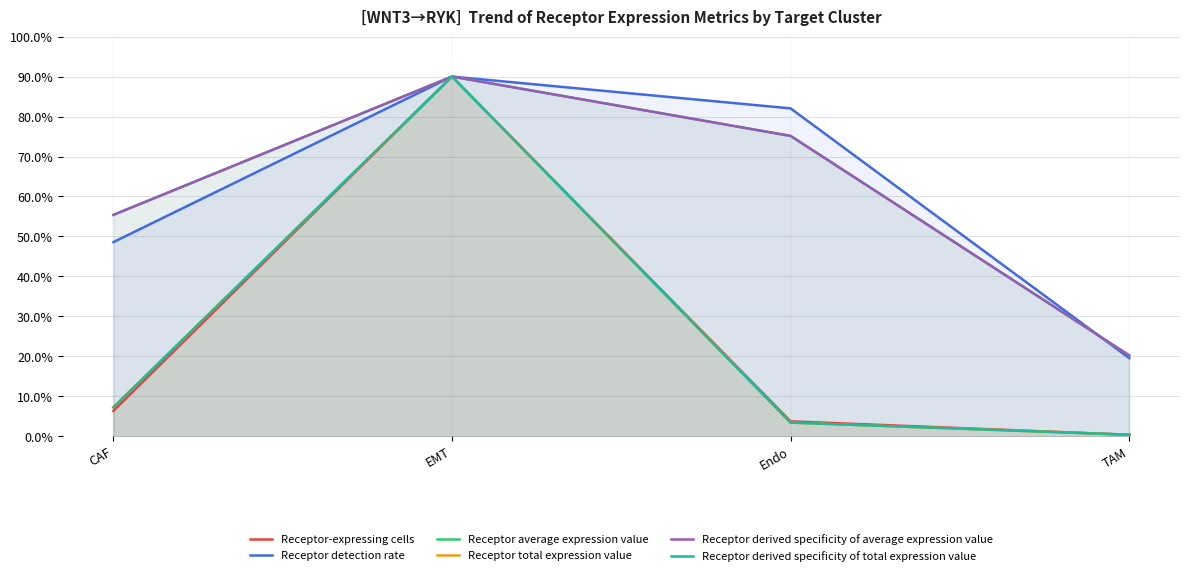

The value of Receptor average expression value at Endo is 18.5. True or false?

False